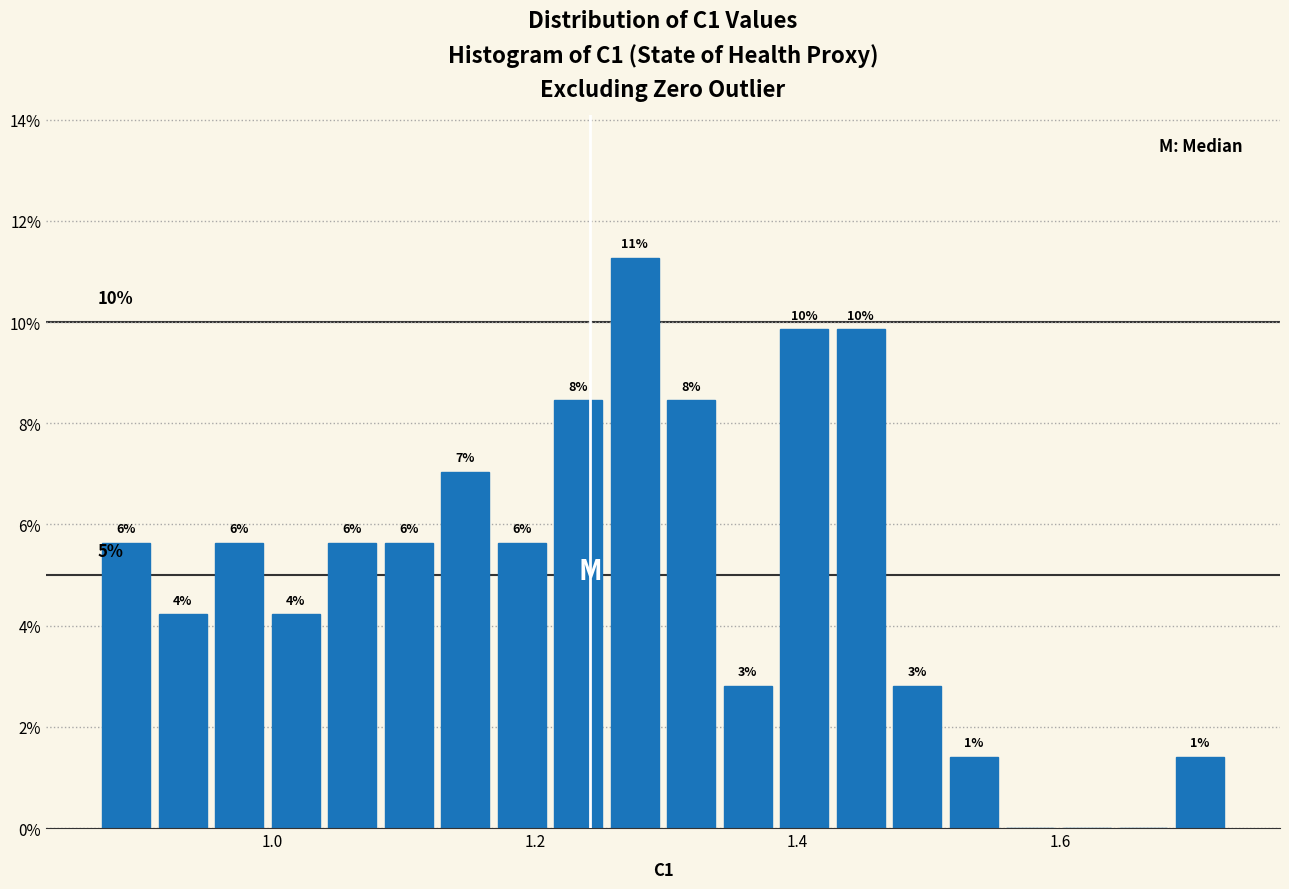

Around what value on the x-axis is the tallest bar? Give the approximate position of its centre, as read against the axis.

1.28